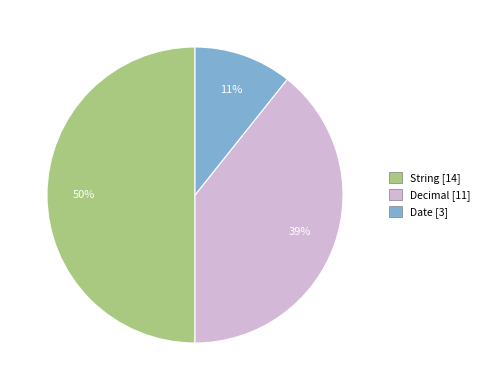

To the nearest percent, what is the difference between the Date and String slice percentages?

39%